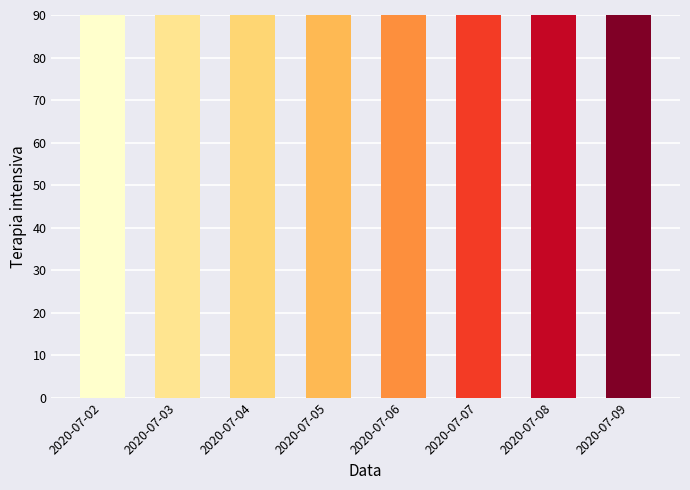

The value at 2020-07-05 is 2022. True or false?

False